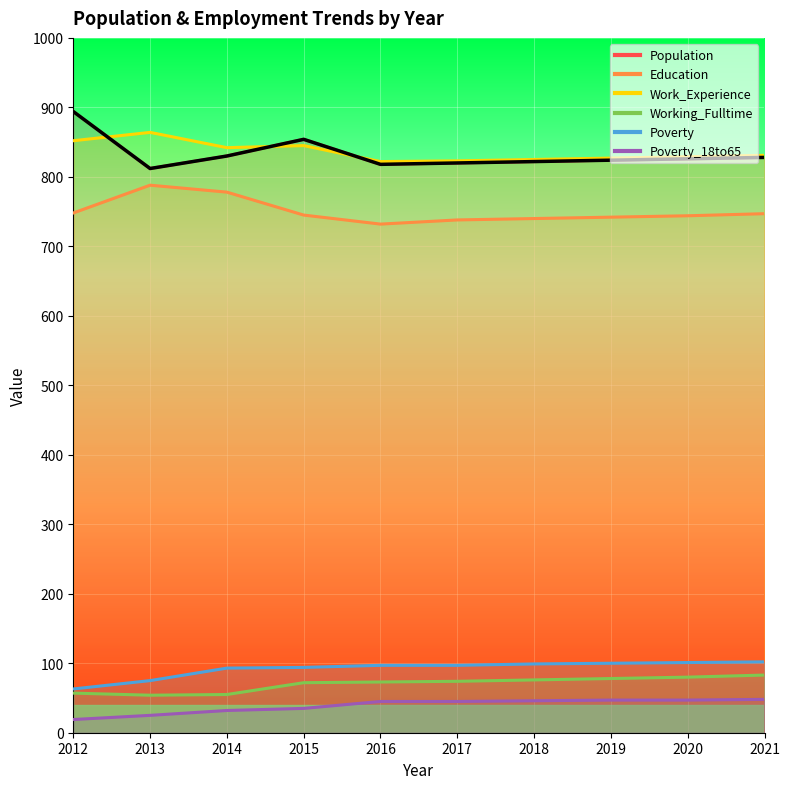

List the labels in order of Poverty_18to65 value, smallest first.

2012, 2013, 2014, 2015, 2016, 2017, 2018, 2019, 2020, 2021